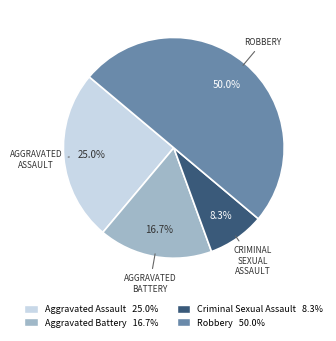

What percentage is the Aggravated Assault slice, to the nearest percent?

25%